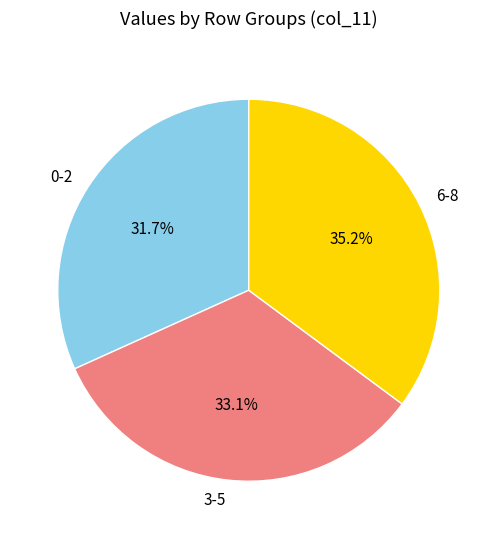

Rank the categories by value from lowest to highest.

0-2, 3-5, 6-8